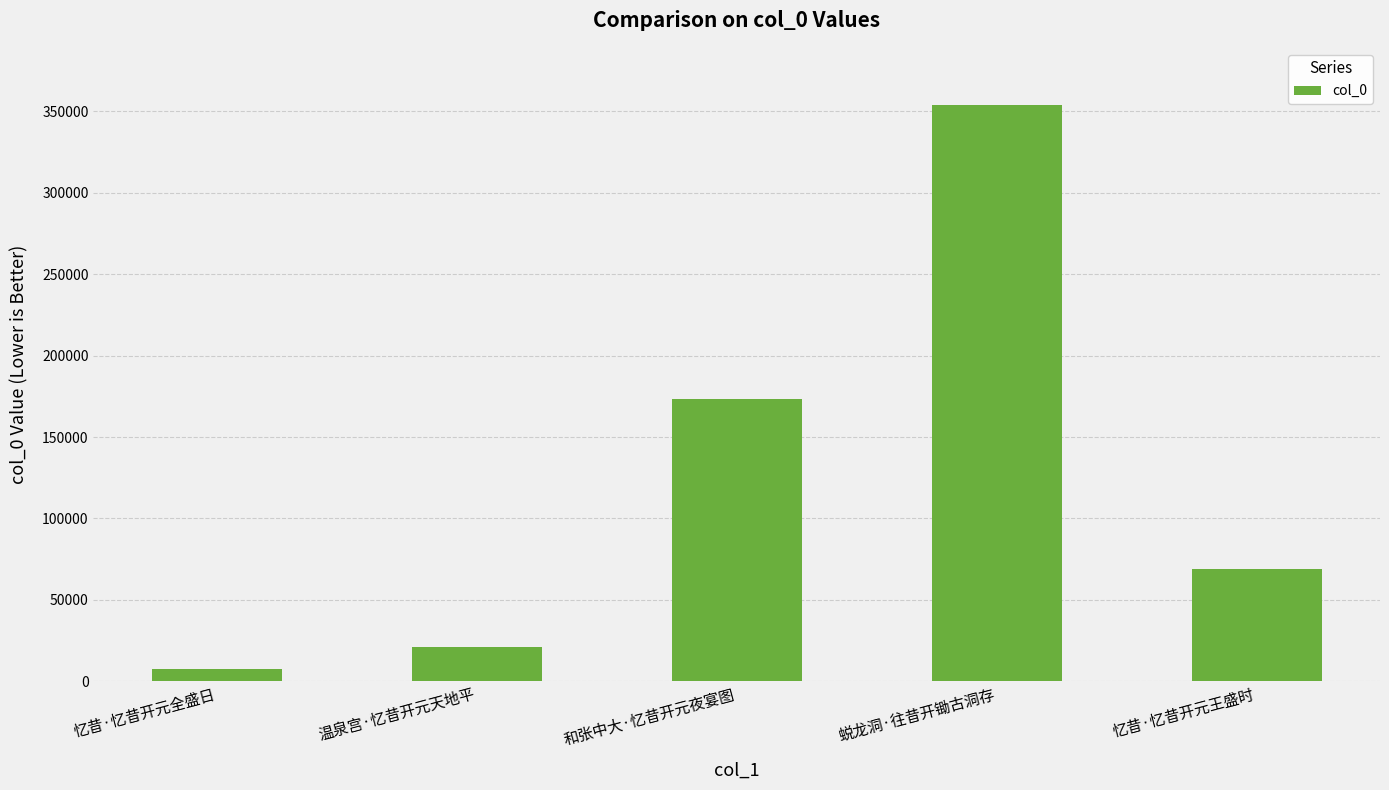

What is the difference between the values at 忆昔·忆昔开元全盛日 and 忆昔·忆昔开元王盛时?

61815